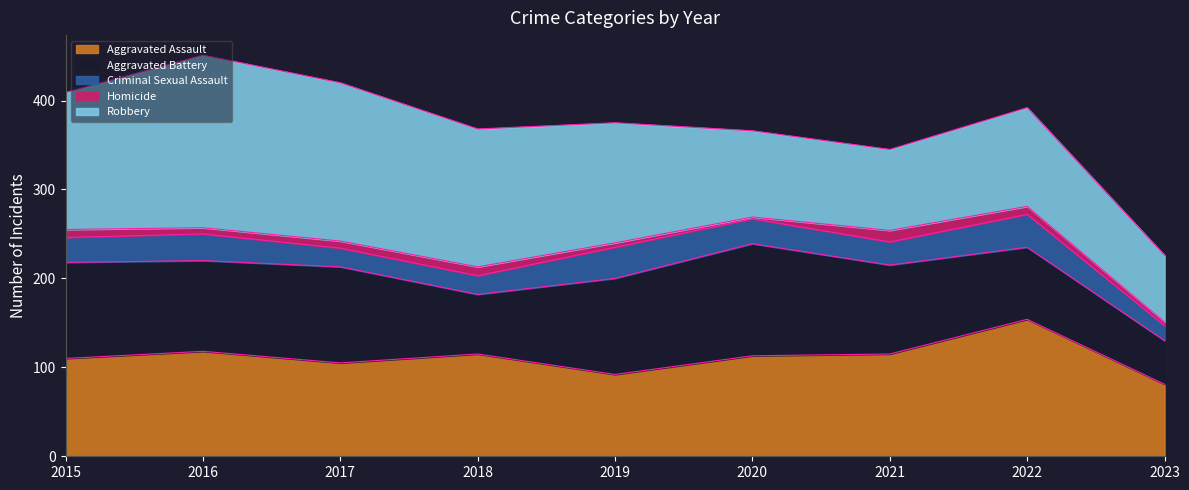

At which category is the sum across all series the highest?

2016